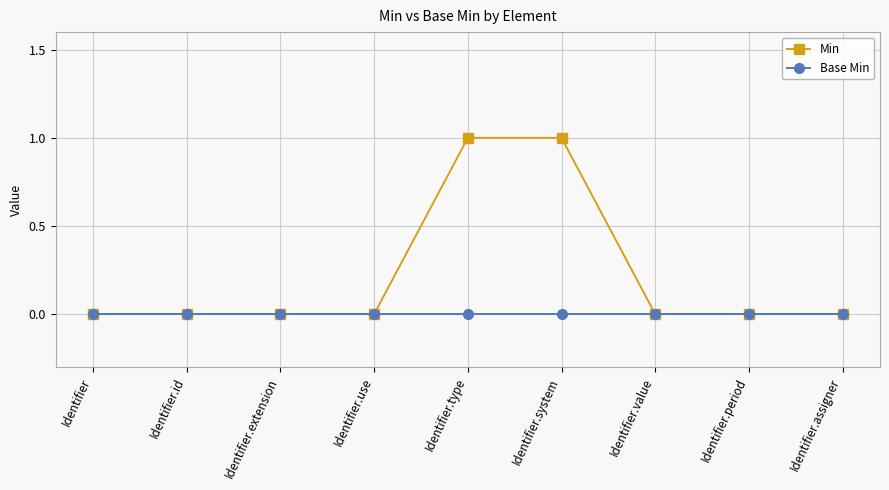

What are all the series names shown in the legend?

Min, Base Min